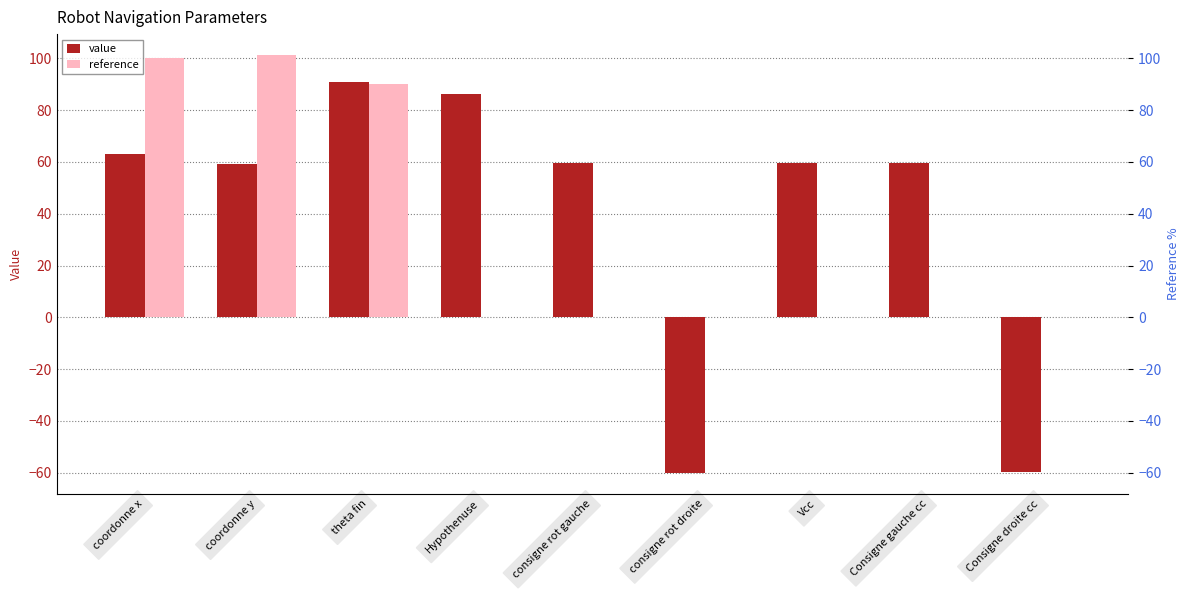

What is the difference between the maximum and minimum values in the value series?

151.0